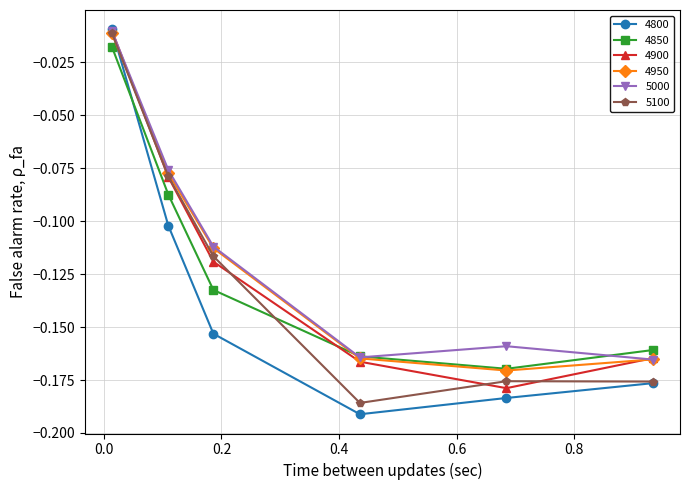

True or false: 4850 and 5100 cross at least once.

True